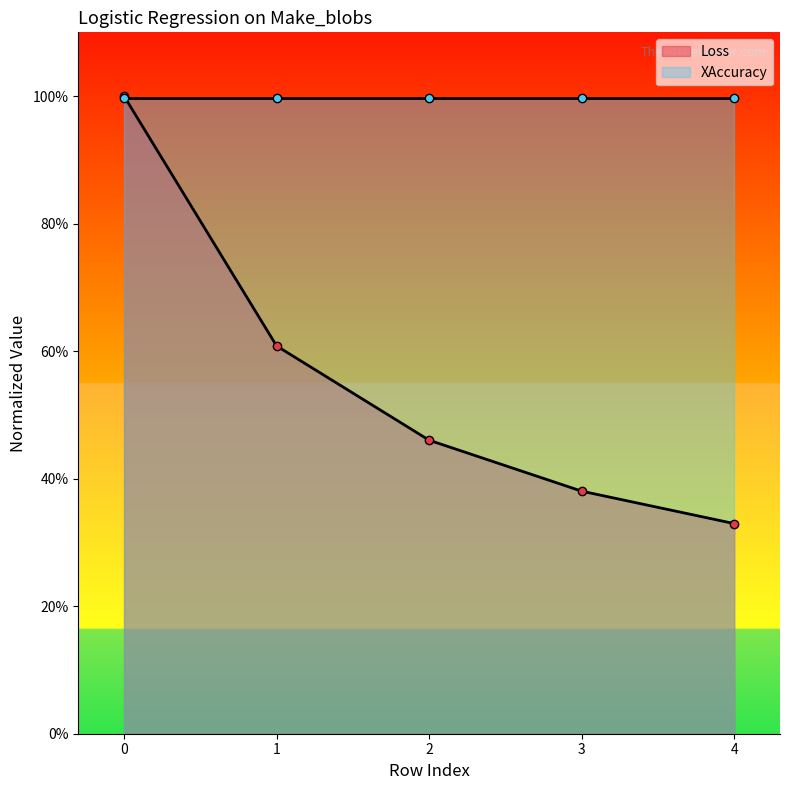

List the labels in order of value, smallest first.

4, 3, 2, 1, 0